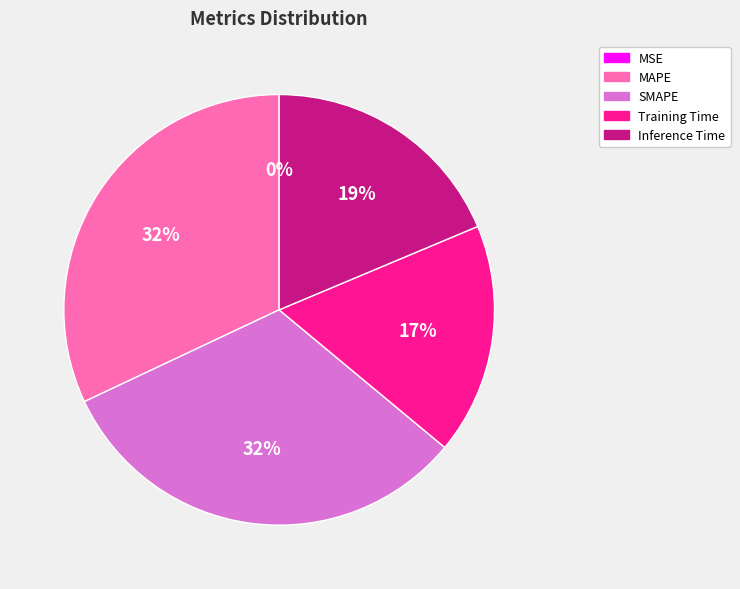

To the nearest percent, what portion does SMAPE represent?

32%